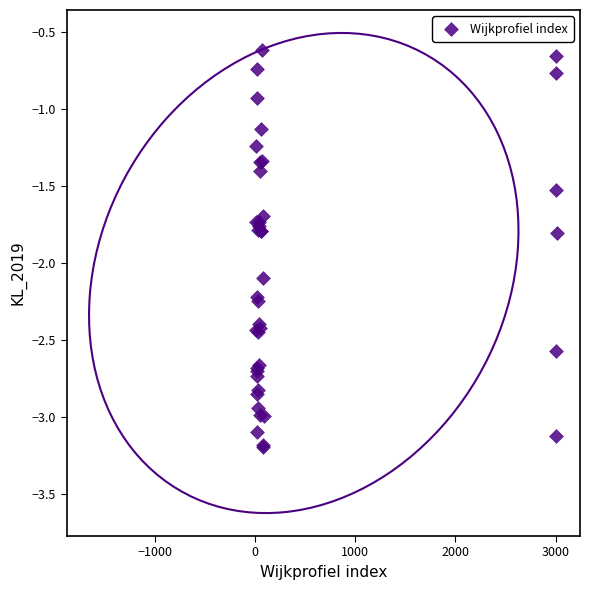

What Y value in the scatter plot is closest to -1?

-0.9